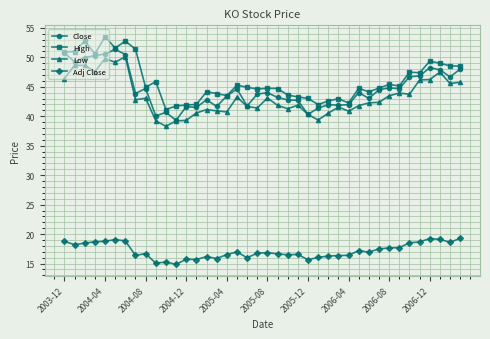

At how many categories does at least one series exceed 24?

40